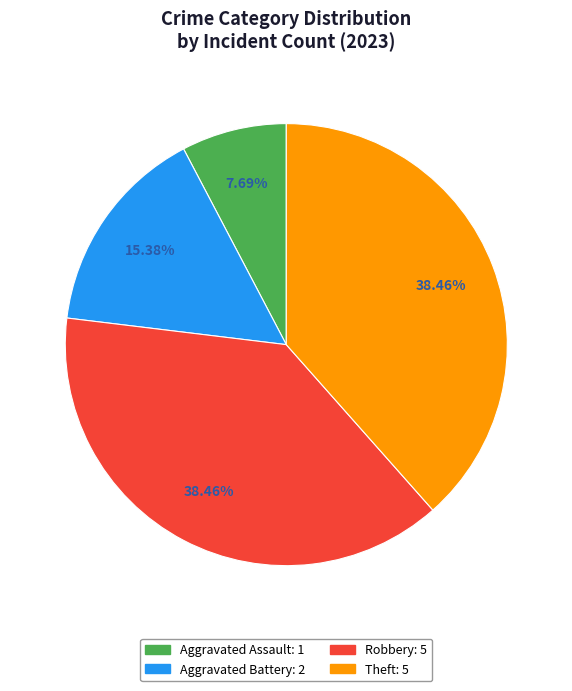

Between Aggravated Assault and Aggravated Battery, which is larger?

Aggravated Battery